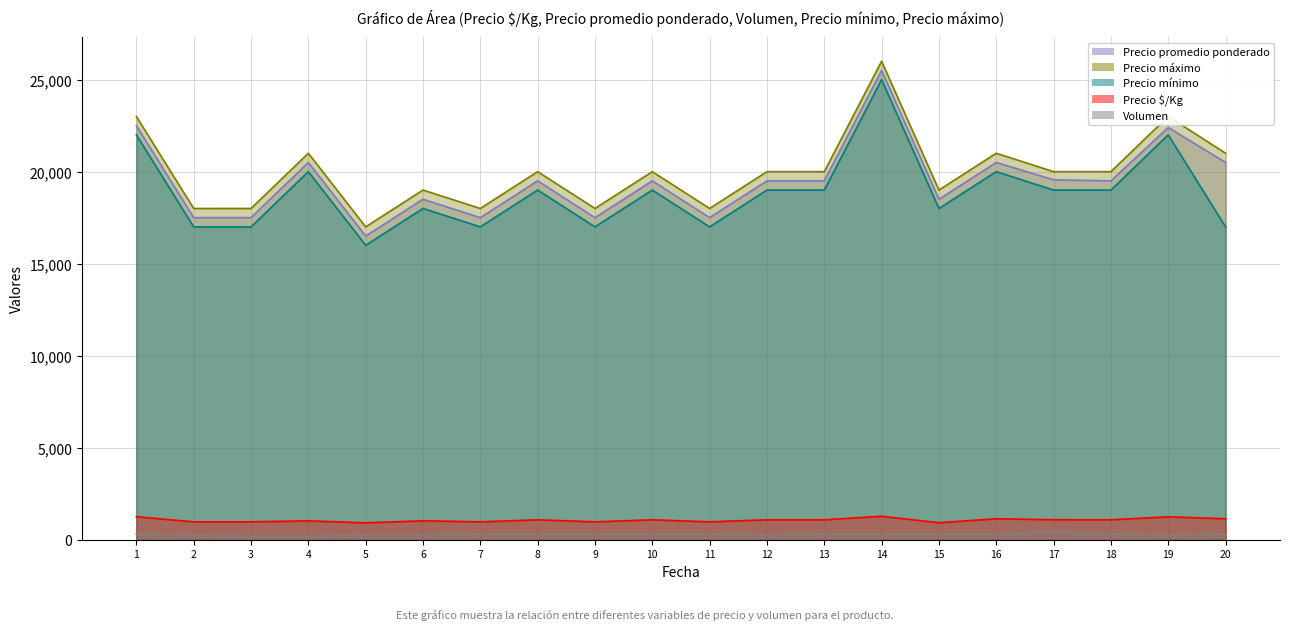

What is the difference between the maximum and second lowest values in the Precio máximo series?

8000